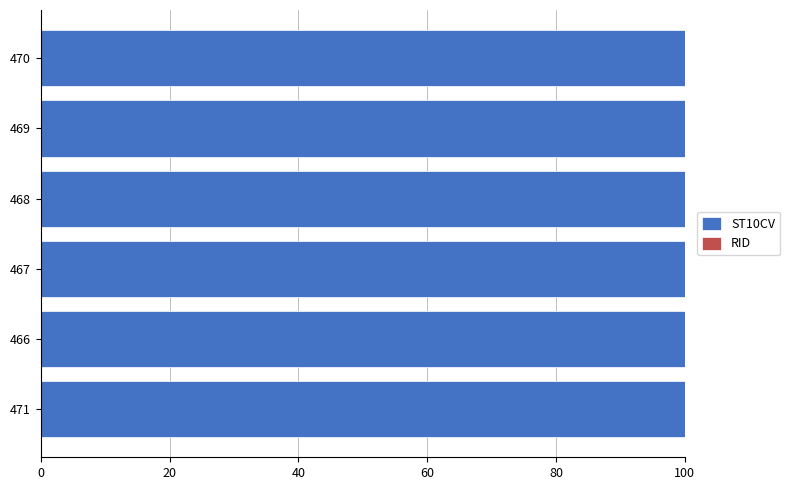

What is the highest value of the ST10CV series?

100.0